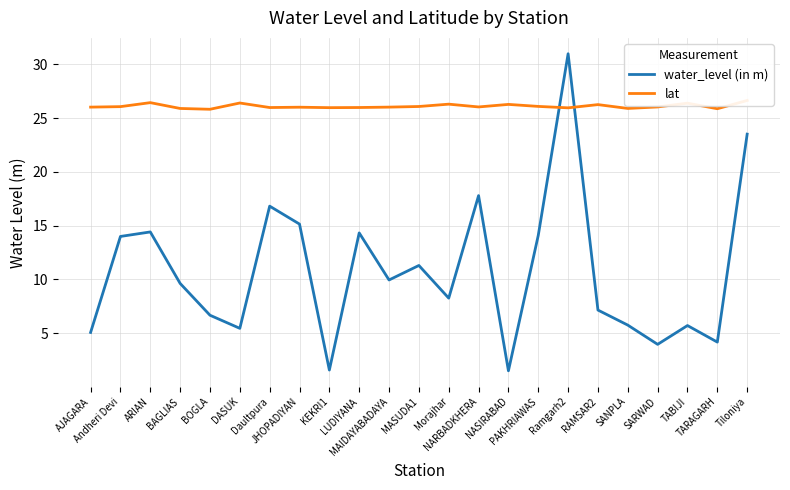

Where is lat nearest to the value 26?

LUDIYANA